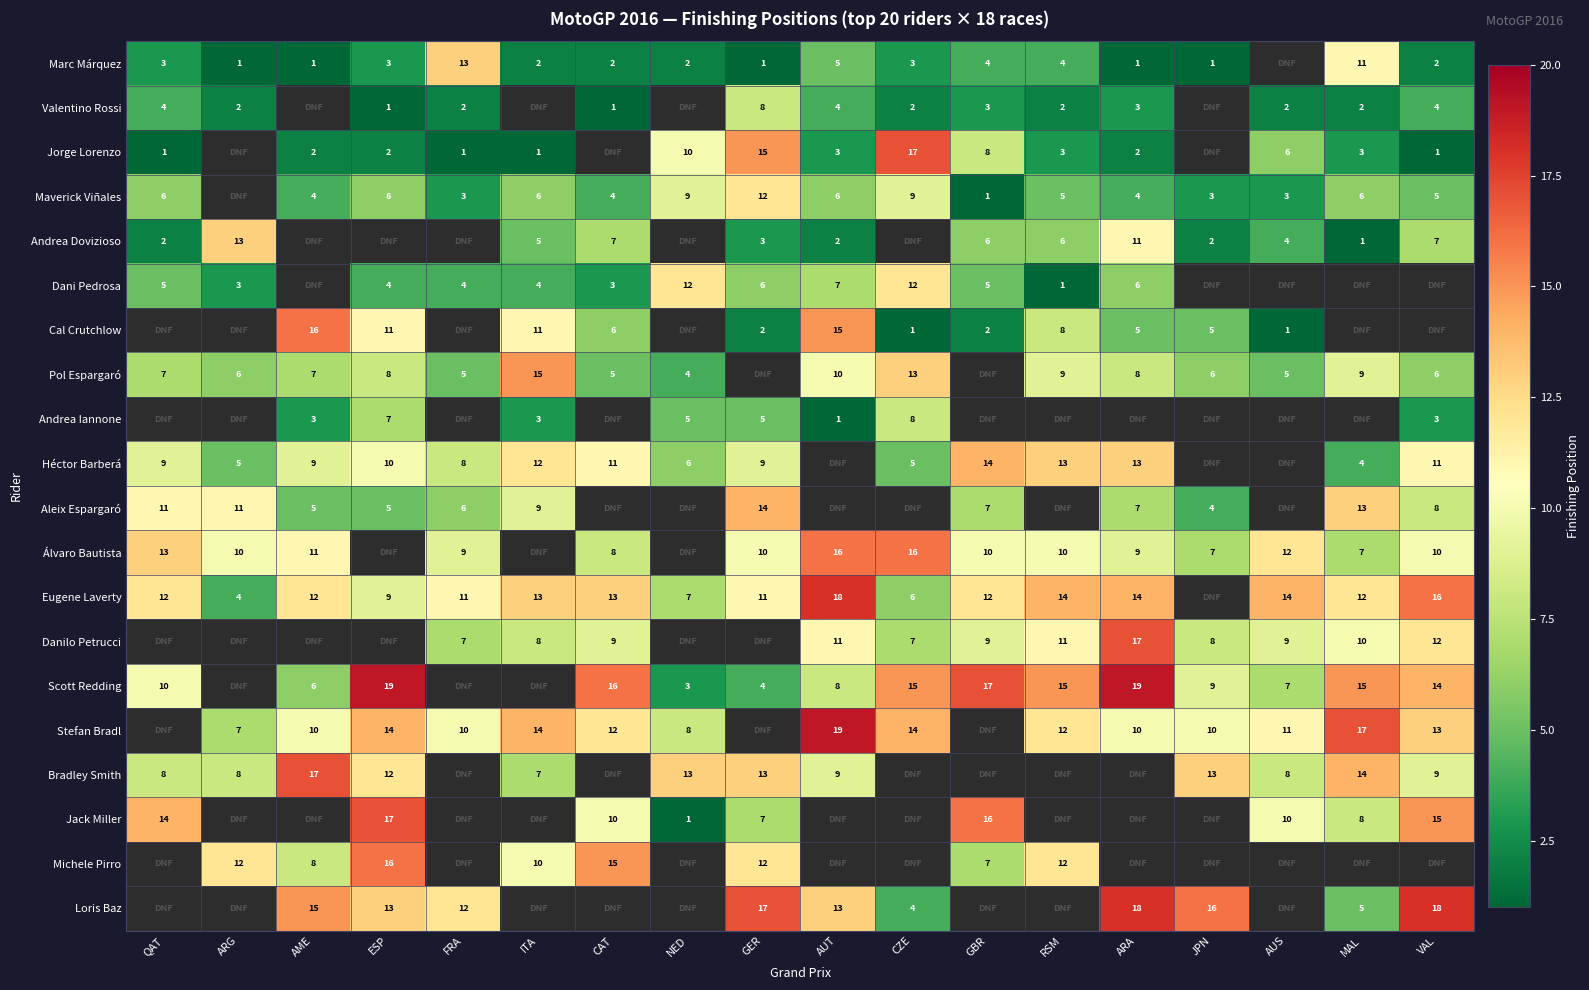

What is the difference between the highest and lowest values at ESP?

18.0